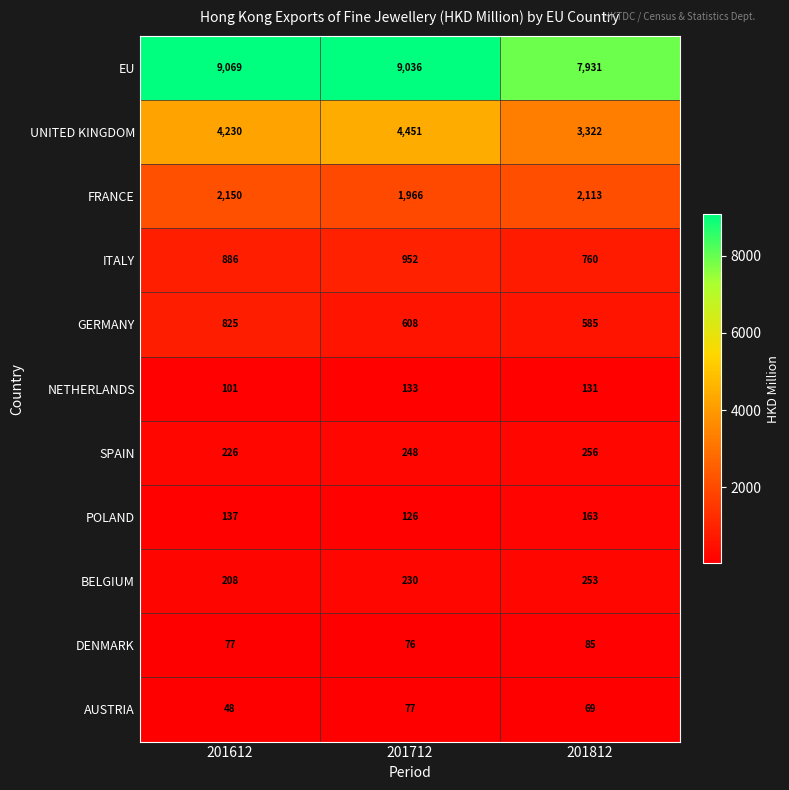

The value of FRANCE at 201812 is 2113. True or false?

True